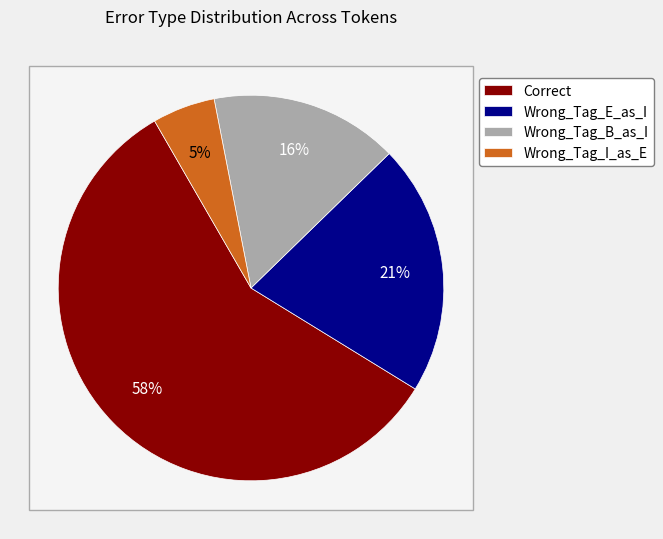

Which category has the biggest portion of the pie?

Correct